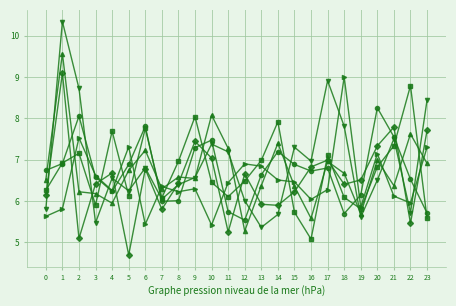

What is the greatest value displayed?

10.3